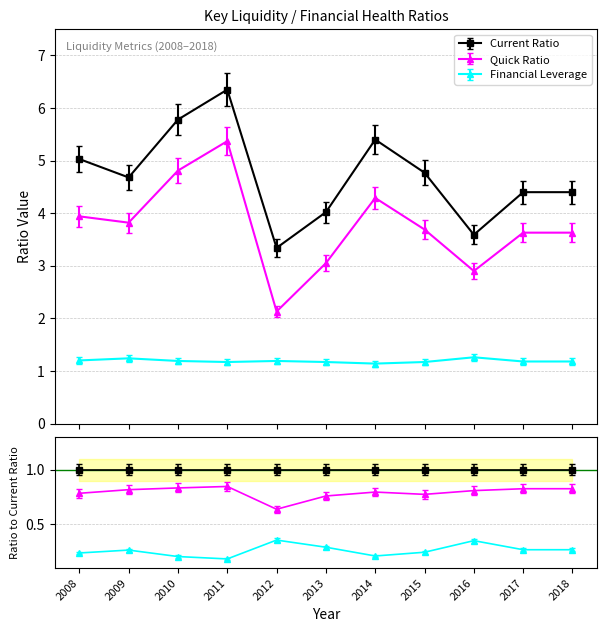

At which label does Quick Ratio reach its minimum?

2012